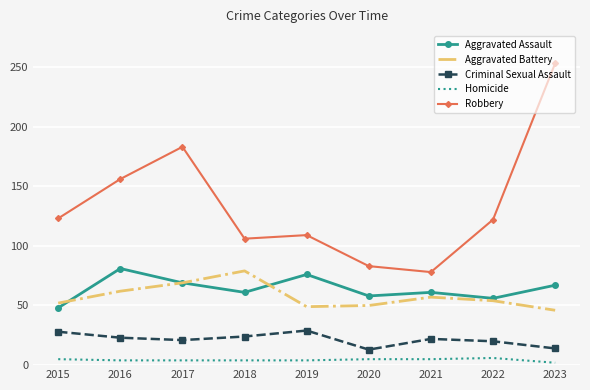

What are all the series names shown in the legend?

Aggravated Assault, Aggravated Battery, Criminal Sexual Assault, Homicide, Robbery